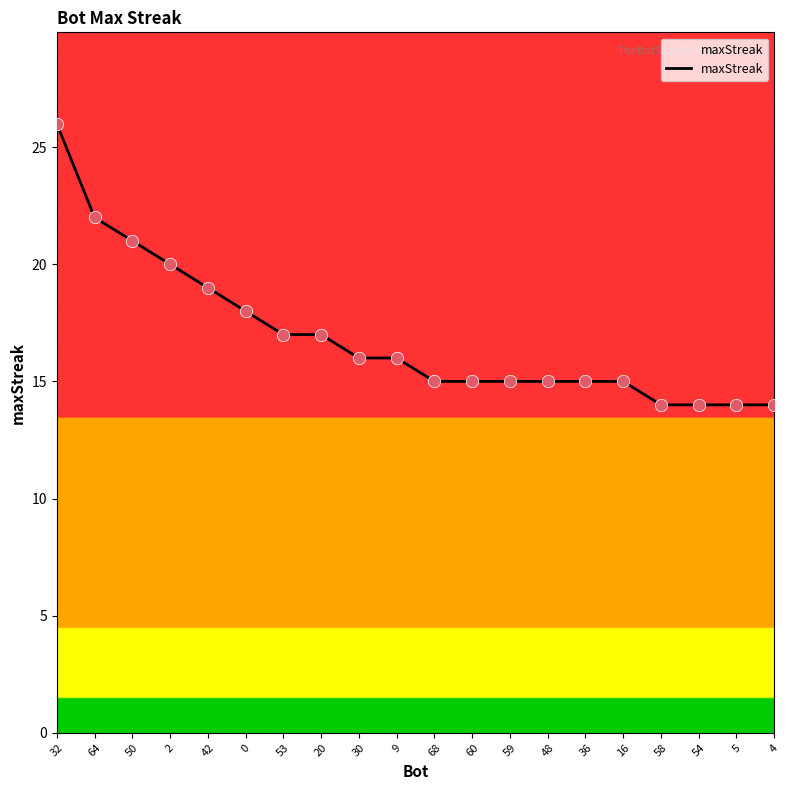

What is the change in value from 2 to 20?

-3